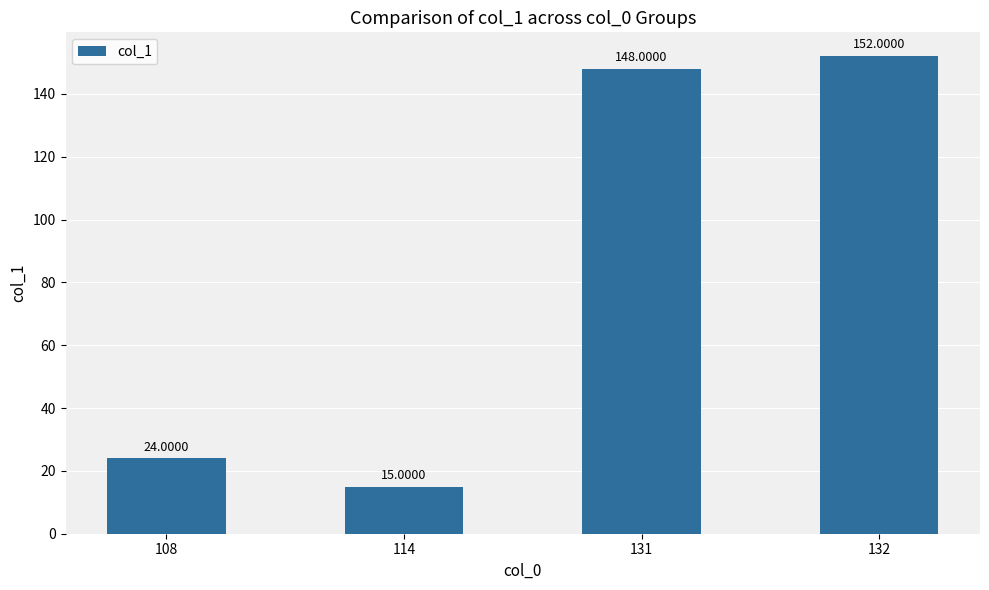

Reading left to right, what are all the values shown in this chart?

108=24	114=15	131=148	132=152